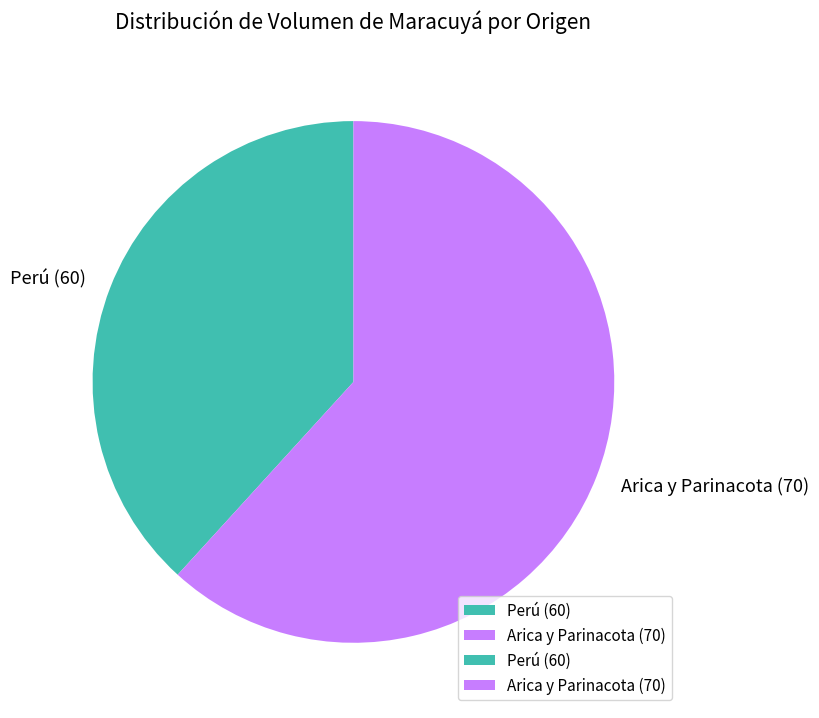

Does Perú (60) represent more than half of the total?

No